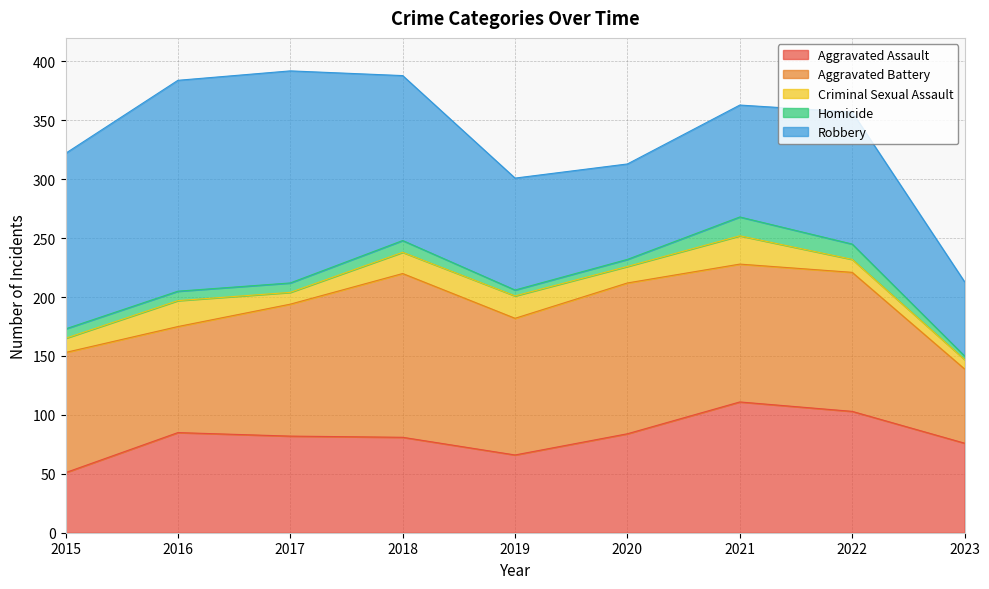

At how many categories does at least one series exceed 69?

9